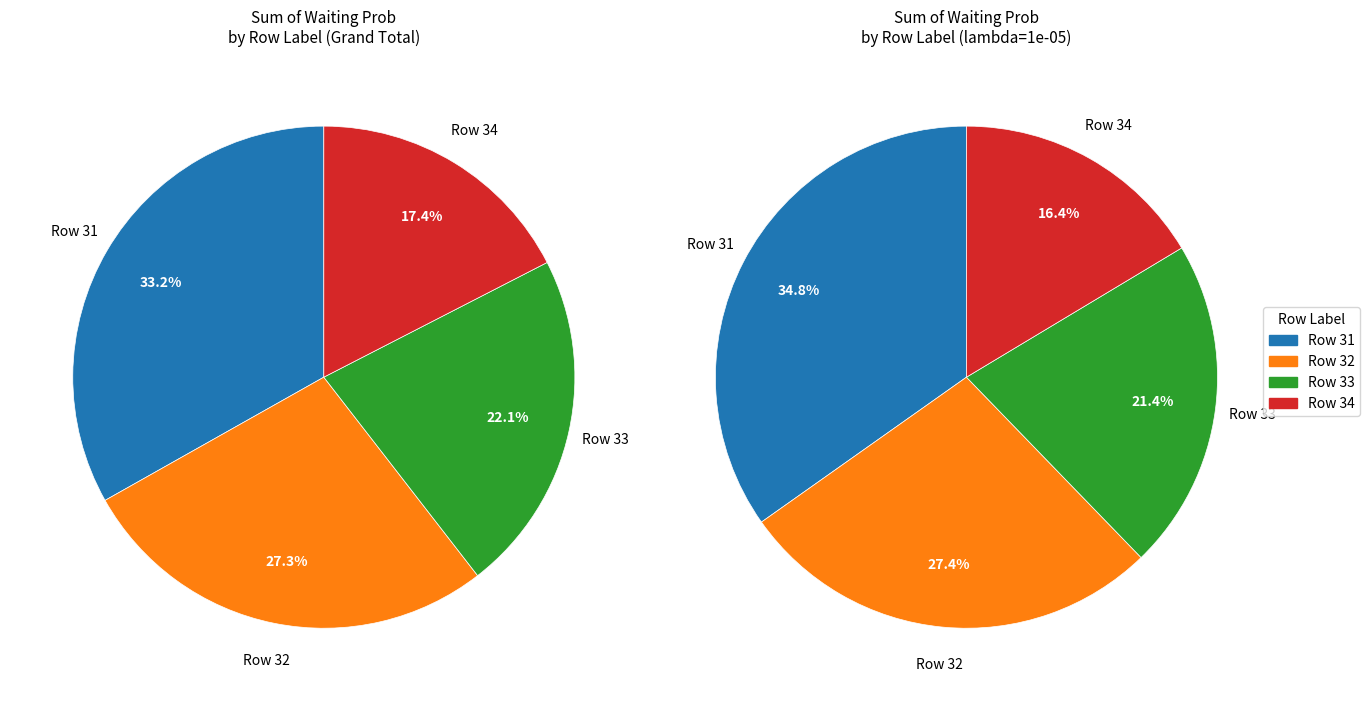

To the nearest percent, what is the combined percentage of 31 and 32?

60%